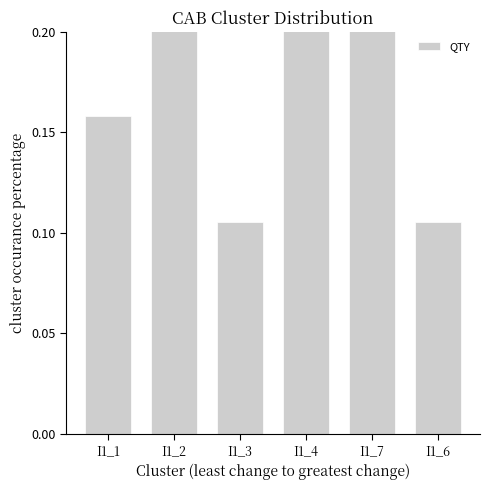

Reading left to right, extract all data points from this chart.

I1_1=0.2	I1_2=0.2	I1_3=0.1	I1_4=0.2	I1_7=0.2	I1_6=0.1